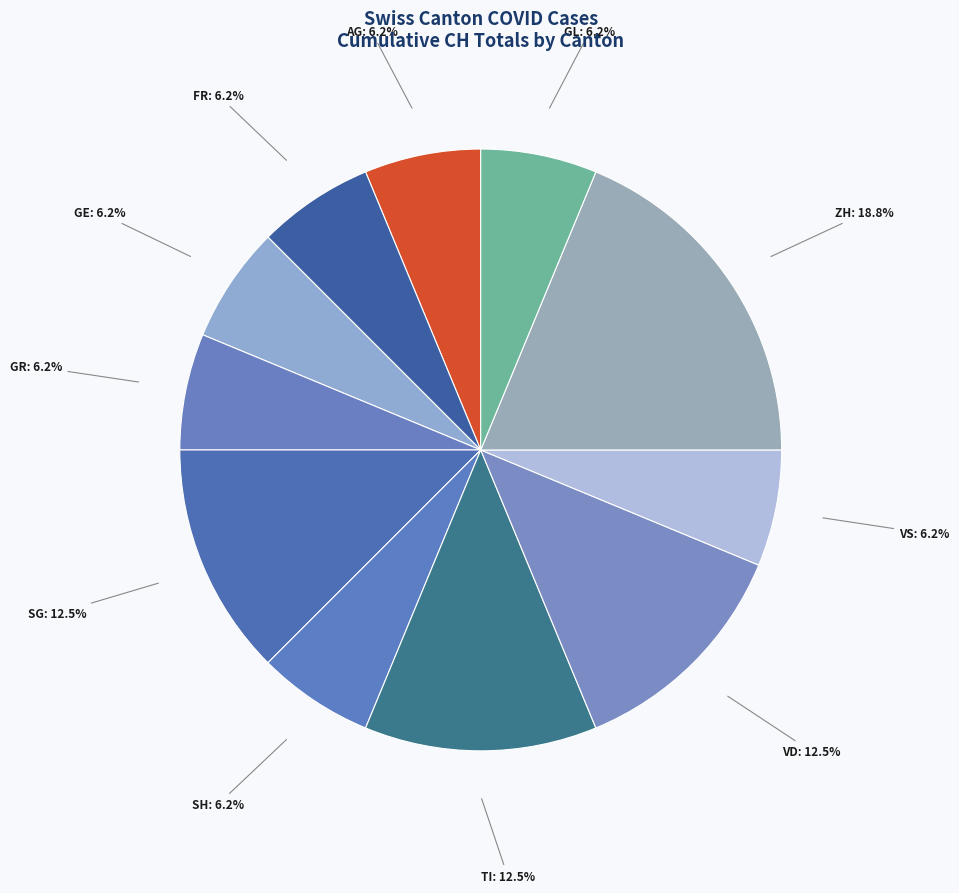

Is there any slice that represents more than half of the pie?

No